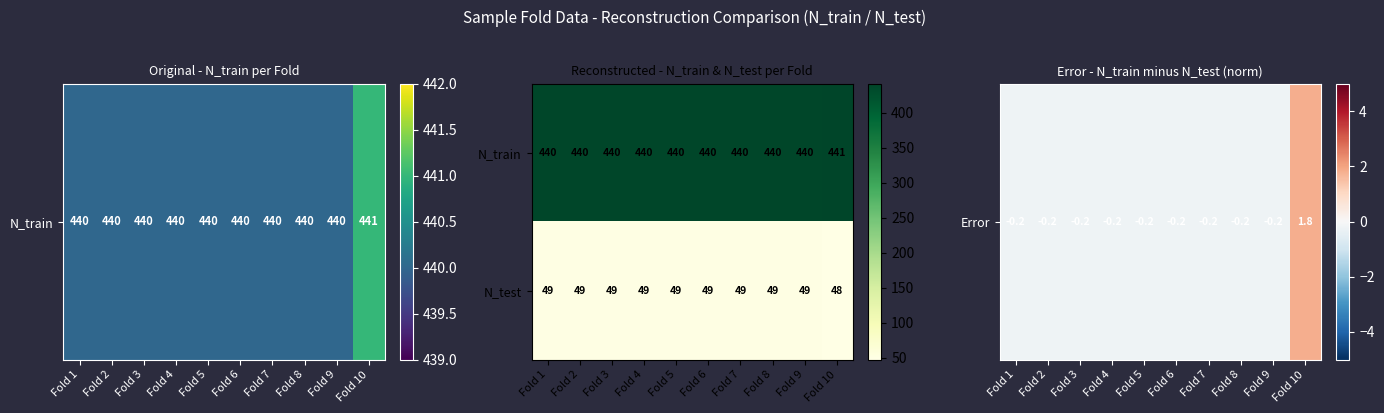

At which label is N_test closest to 48?

Fold 10